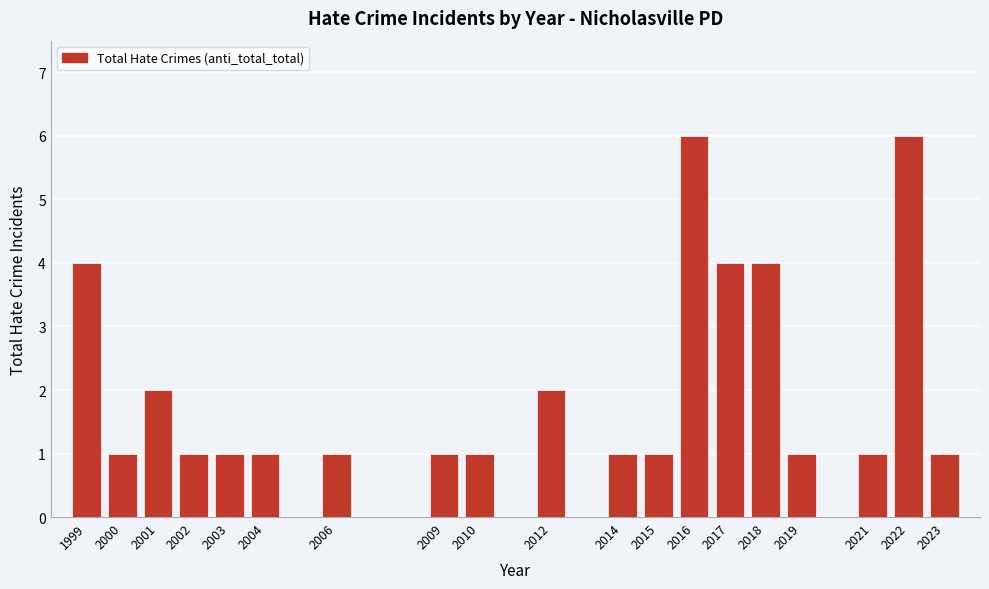

Reading left to right, list all the values displayed in this chart.

1999=4	2000=1	2001=2	2002=1	2003=1	2004=1	2006=1	2009=1	2010=1	2012=2	2014=1	2015=1	2016=6	2017=4	2018=4	2019=1	2021=1	2022=6	2023=1